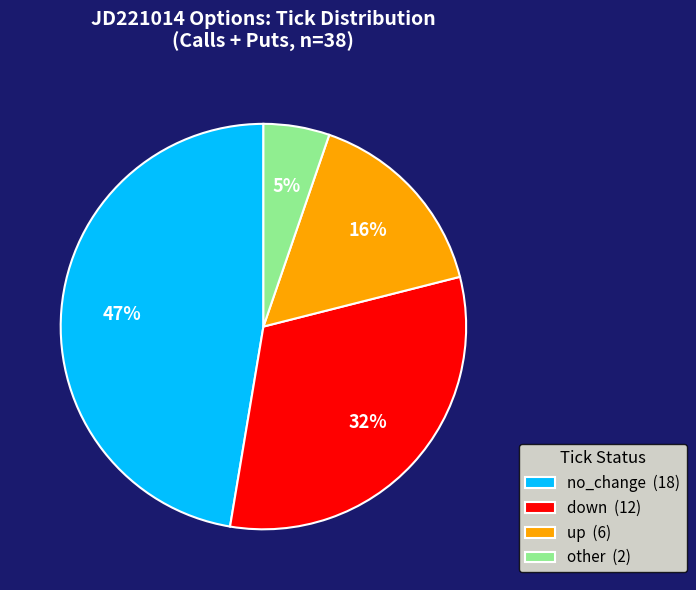

To the nearest percent, what is the difference between the other (2) and no_change (18) slice percentages?

42%